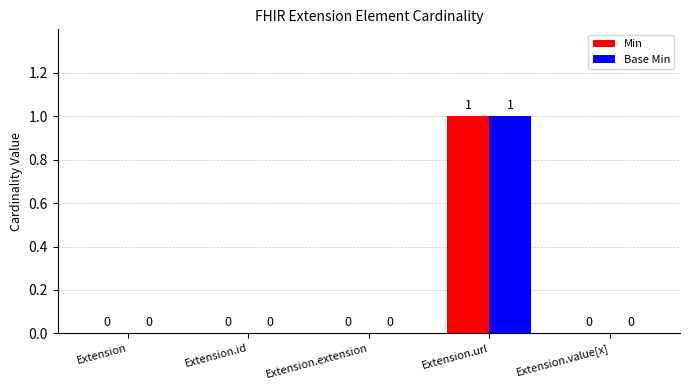

Count the Base Min values in the range 0 to 1.

5